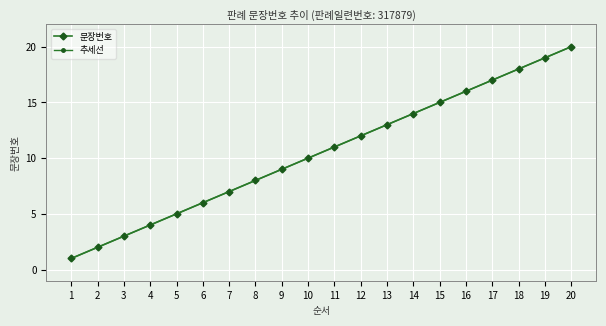

Which series has the largest total across all categories?

추세선